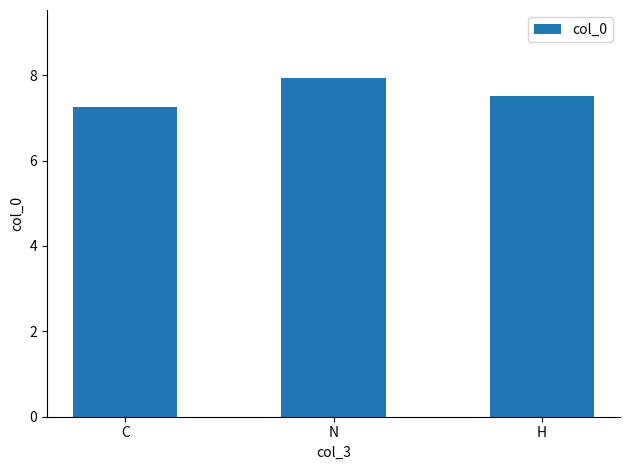

Is it true that the value at C is 7.3?

True